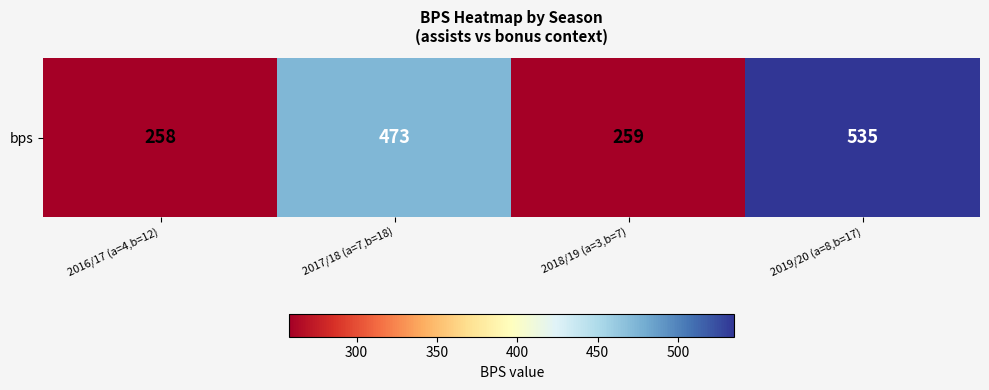

What is the difference between the maximum and second lowest values?

276